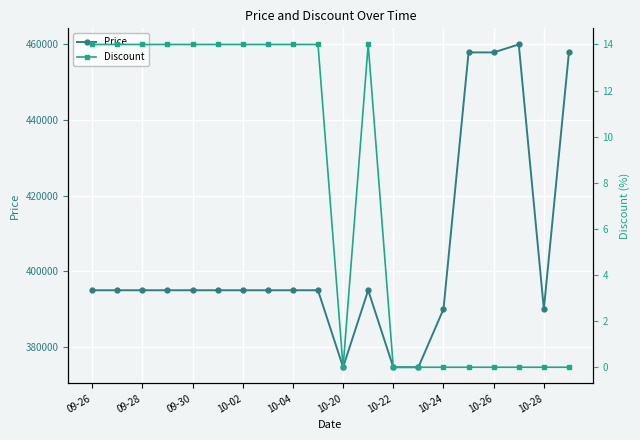

Reading right to left, what are all the values shown in this chart?

Price: 458000	390000	460000	457900	457900	390000	374640	374640	395000	374640	395000	395000	395000	395000	395000	395000	395000	395000	395000	395000
Discount: 0	0	0	0	0	0	0	0	14	0	14	14	14	14	14	14	14	14	14	14